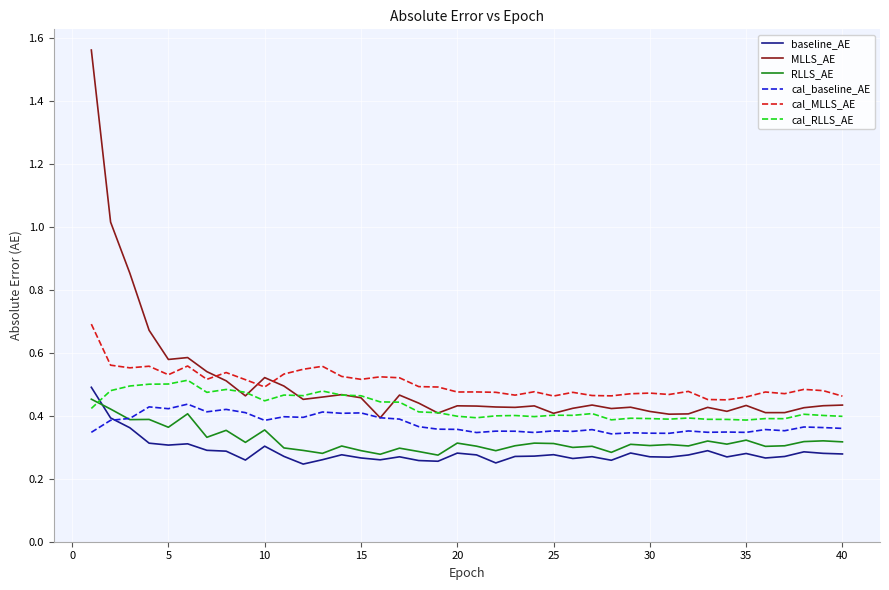

Which series has the largest range (max minus min)?

MLLS_AE